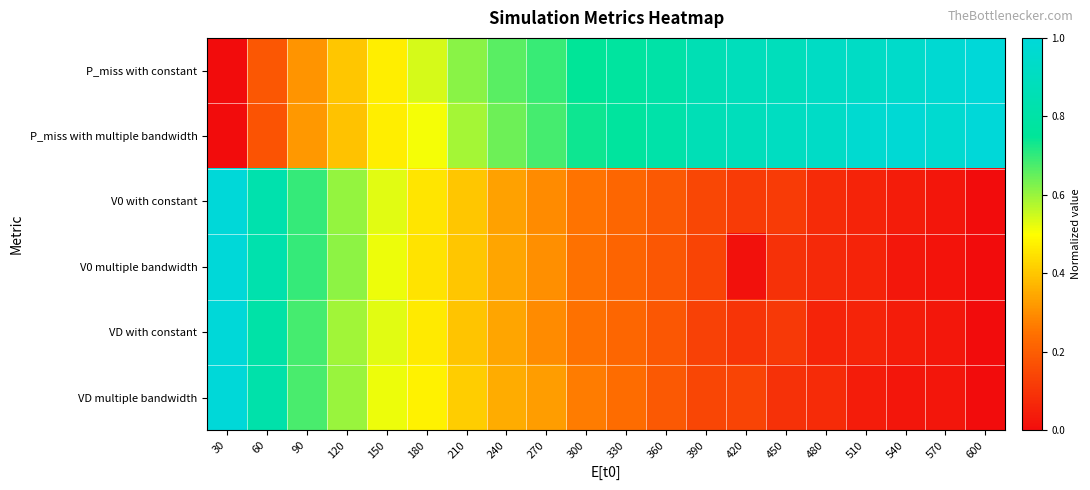

Which series has the largest total across all categories?

P_miss with constant